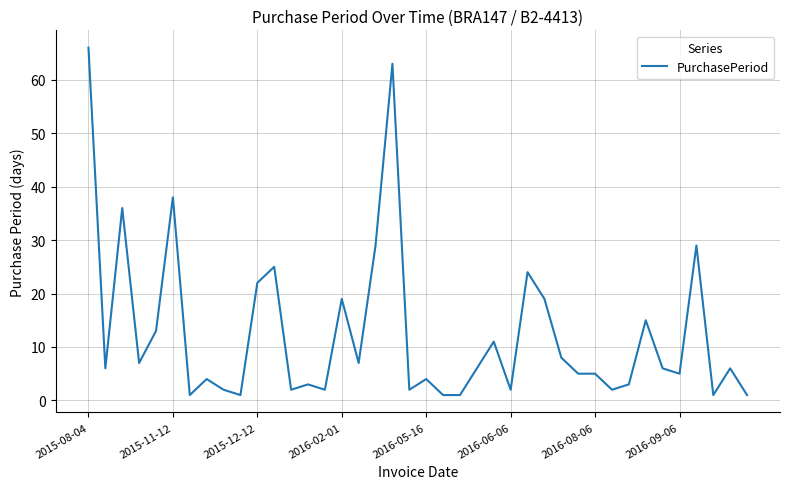

Which label corresponds to the largest value in the chart?

2015-08-04